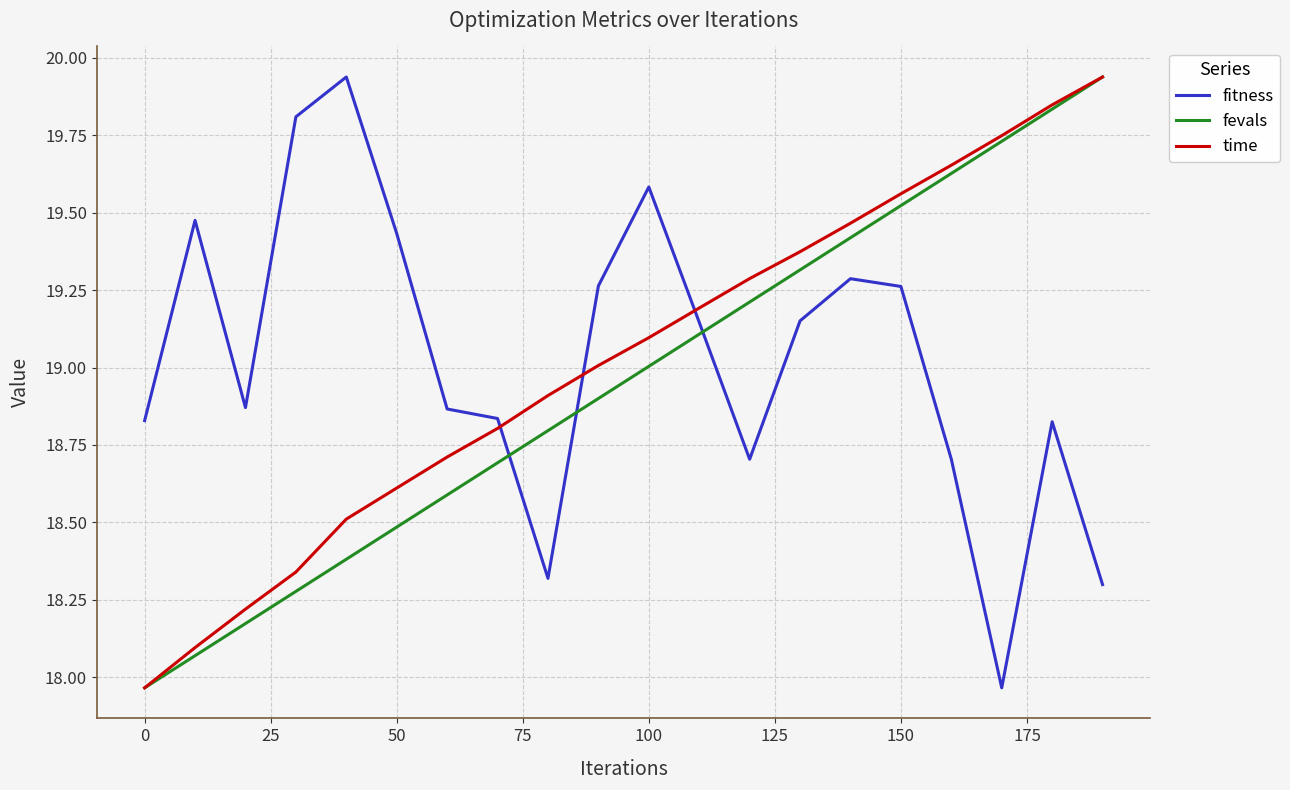

True or false: fitness and fevals intersect in this chart.

True